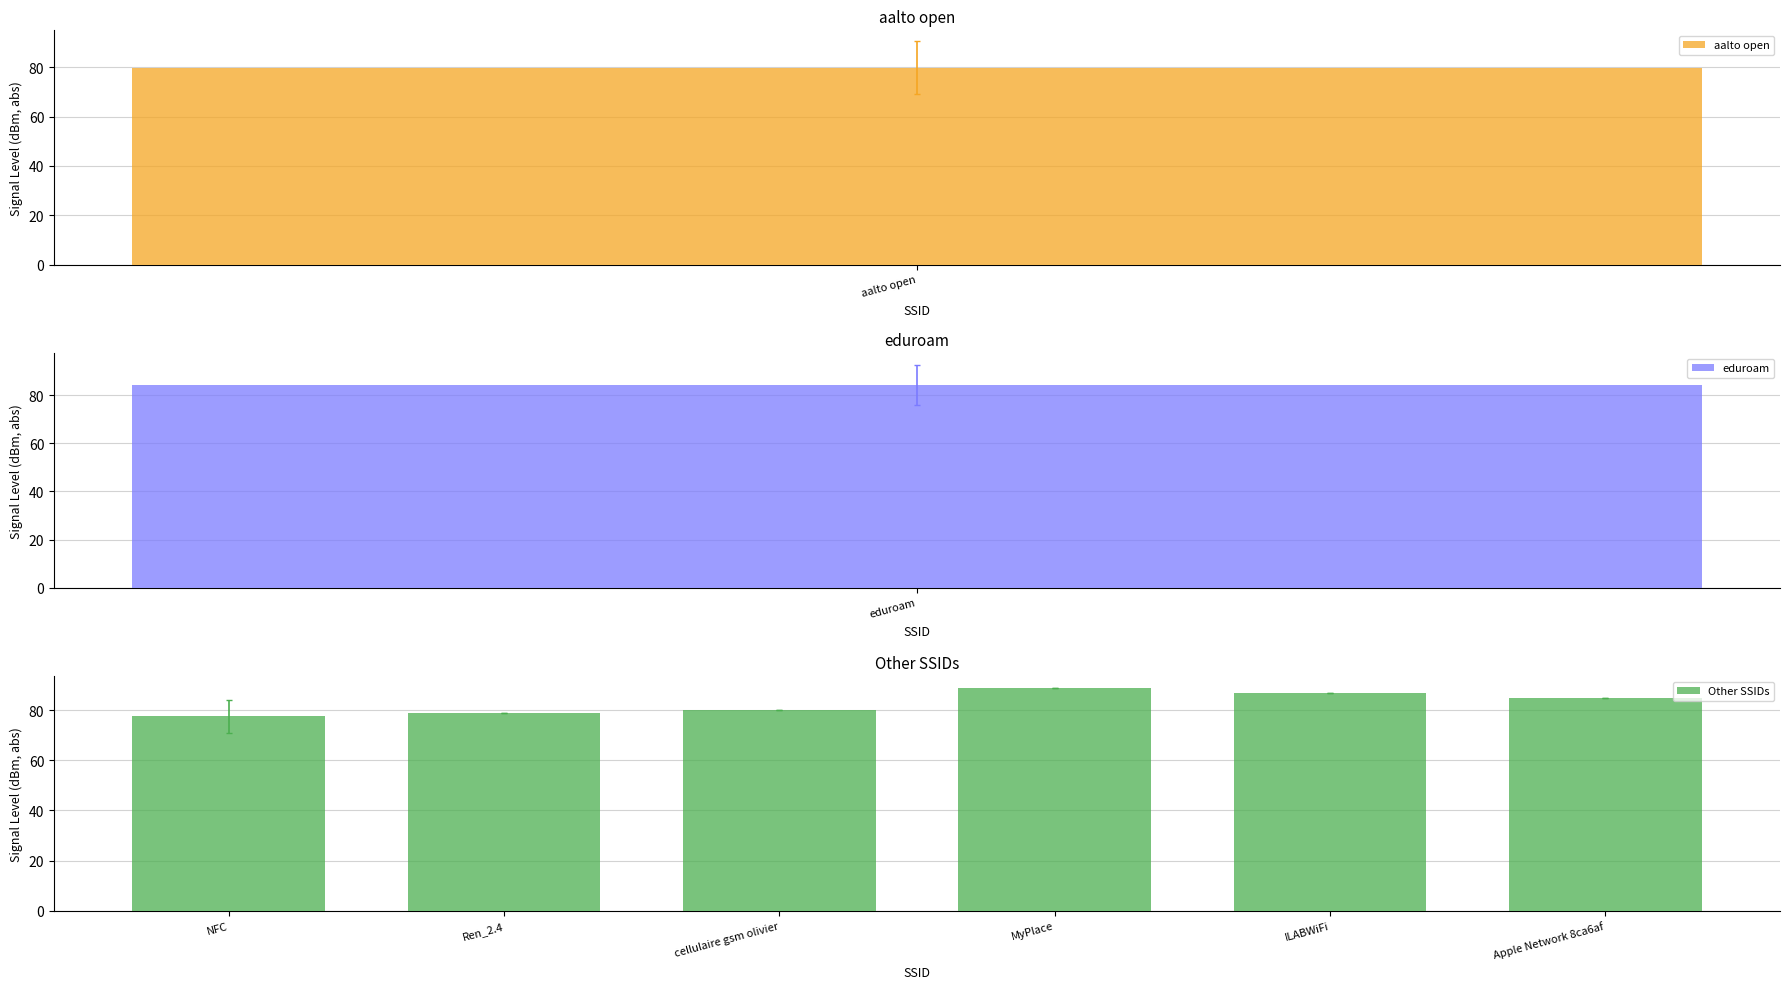

How many data points in Other SSIDs are less than 85?

3